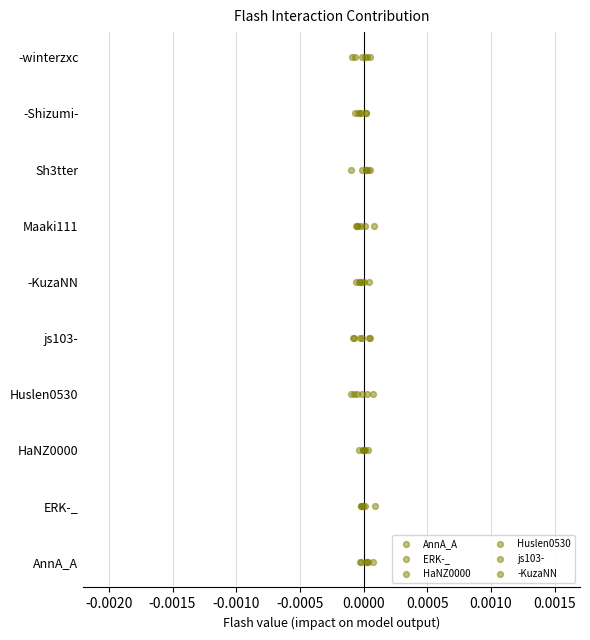

Which series contains the lowest Y value?

AnnA_A